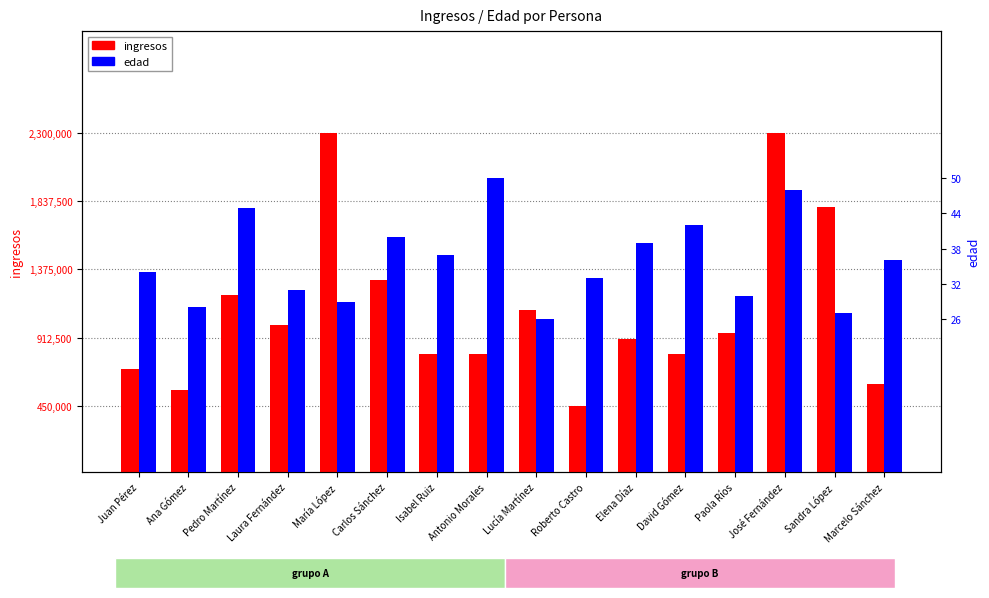

Rank the series by their average value, from lowest to highest.

edad, ingresos